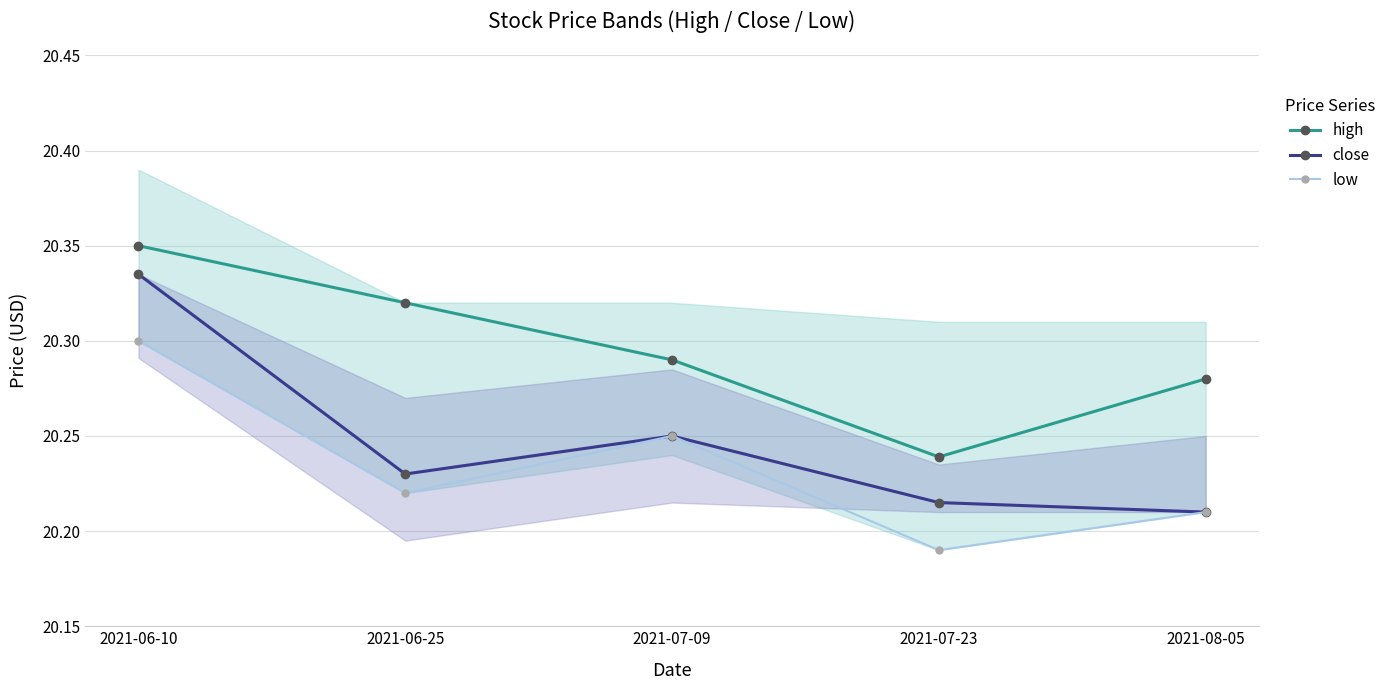

Is this an area chart (filled region under the line)?

No